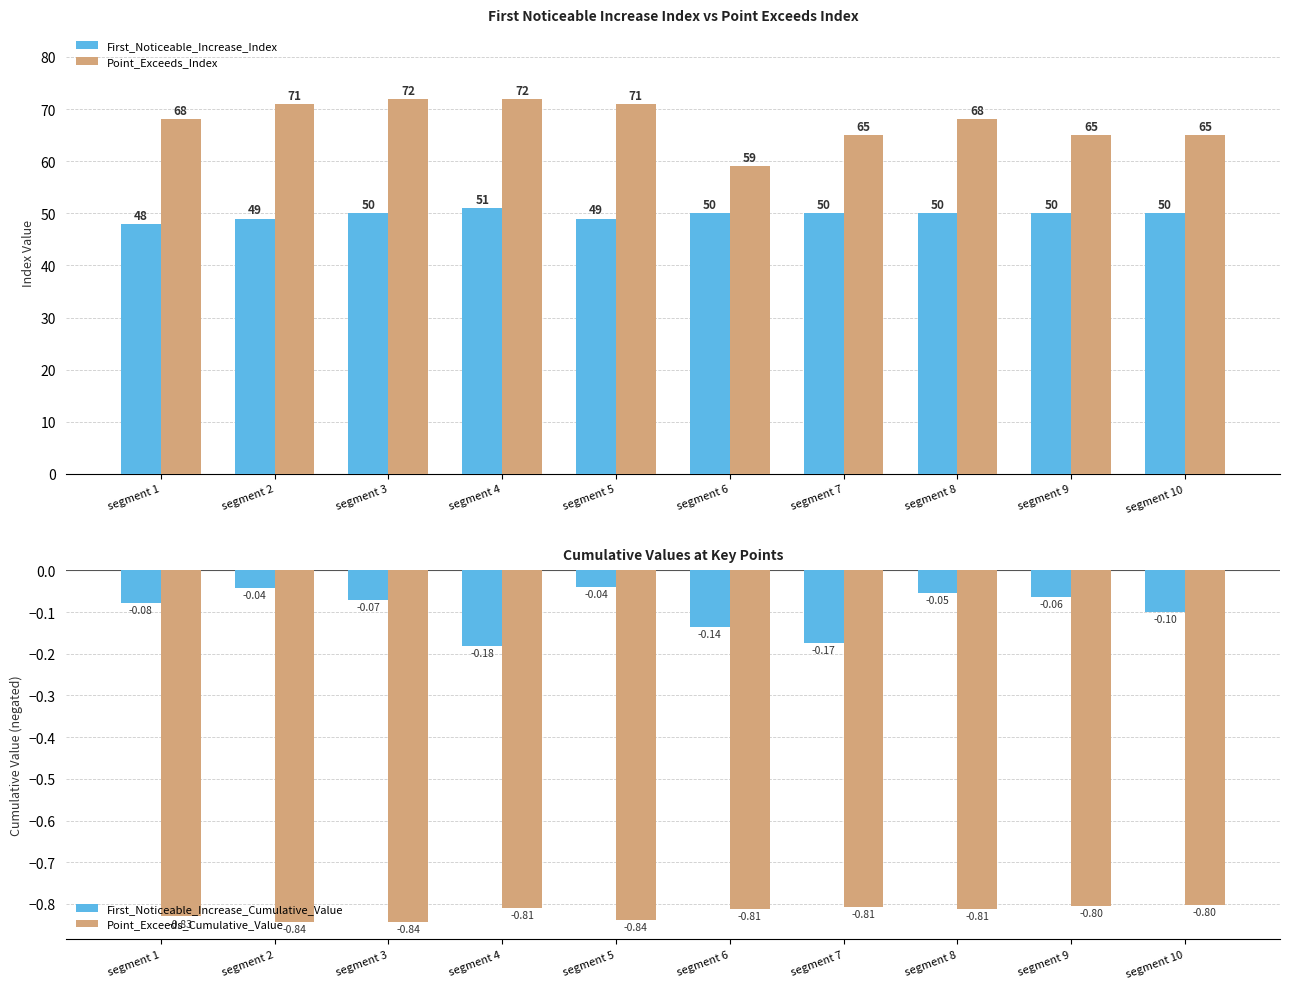

The First_Noticeable_Increase_Cumulative_Value series shows -0.0 at segment 10. True or false?

False